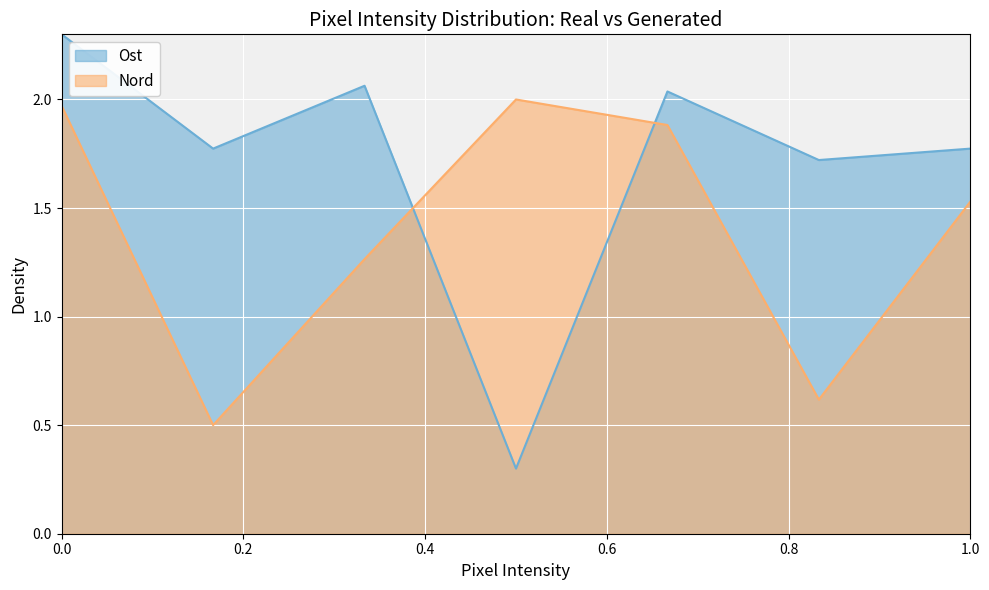

What is the minimum value shown in the chart?

0.3